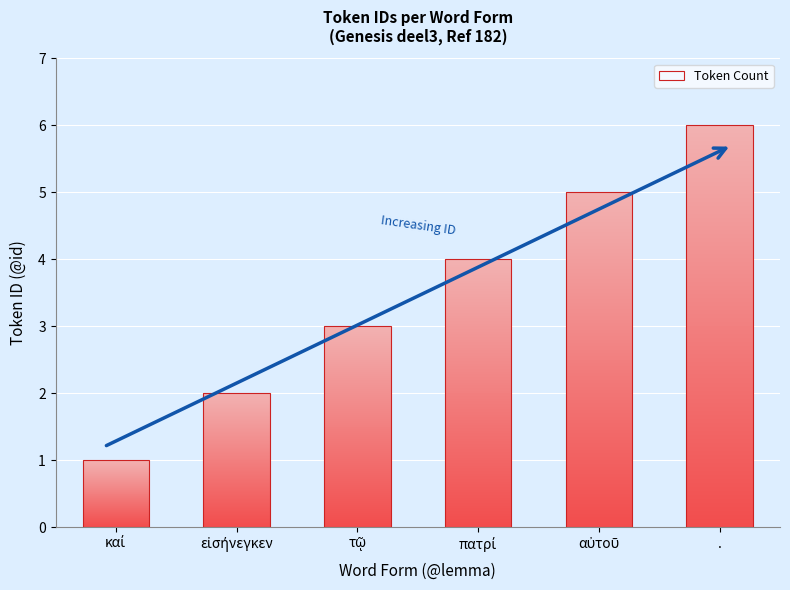

What is the label of the 5th bar from the left?

αὐτοῦ